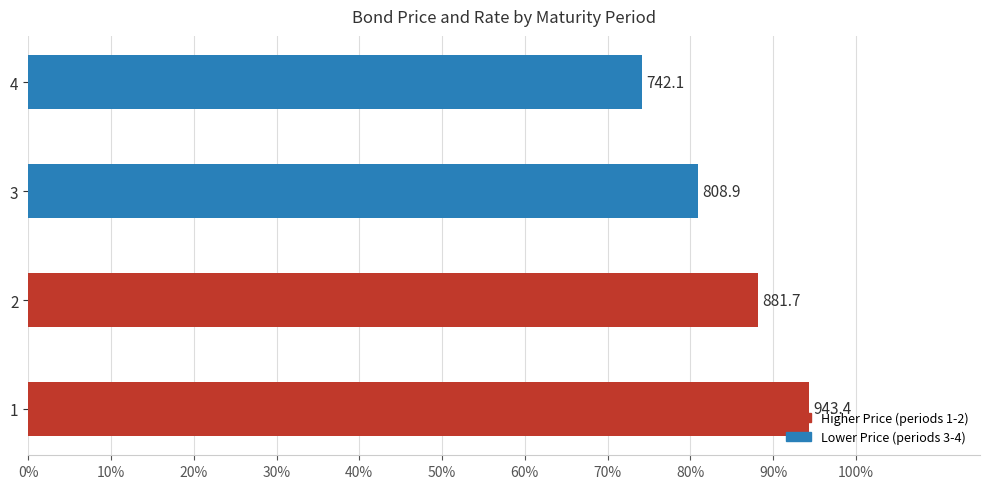

Are the bars horizontal?

Yes